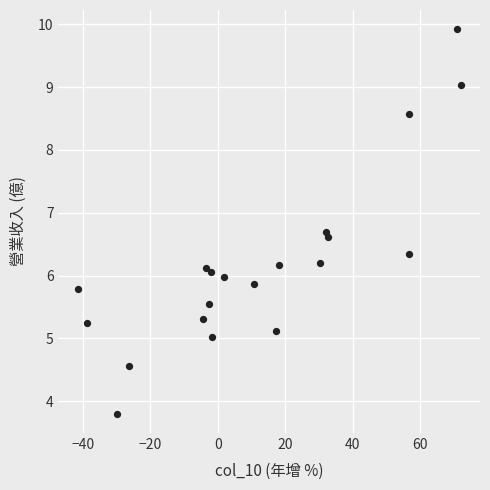

What is the range of Y values (max minus min)?

6.1